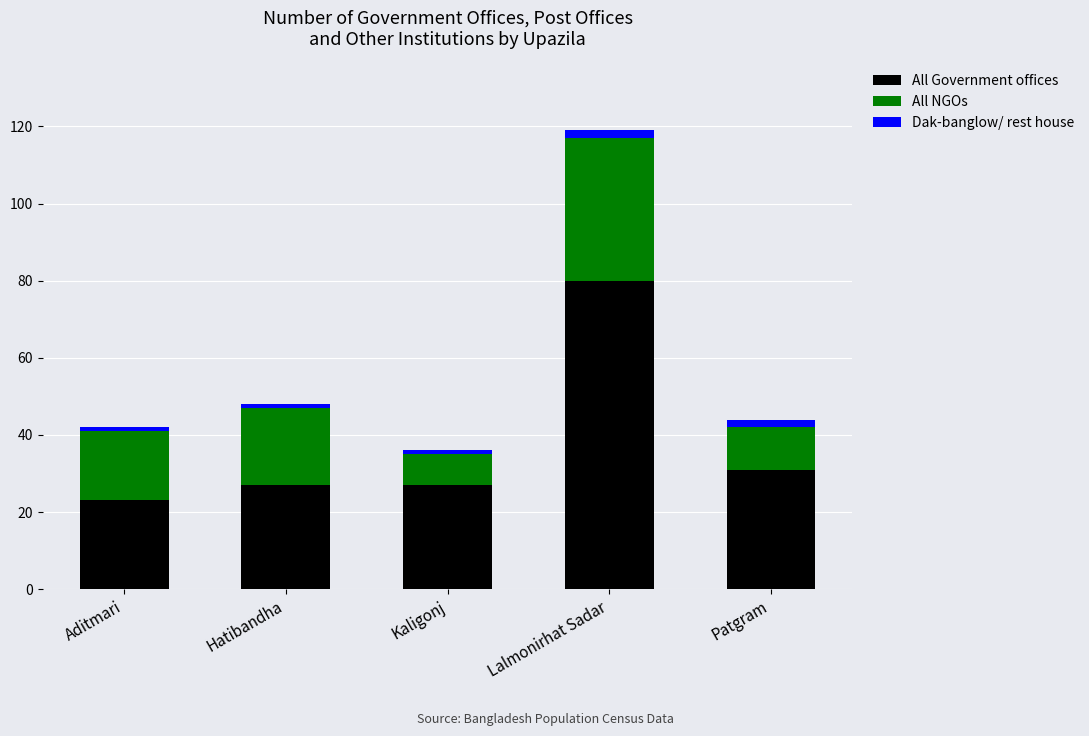

What is the total value across all series at Kaligonj?

36